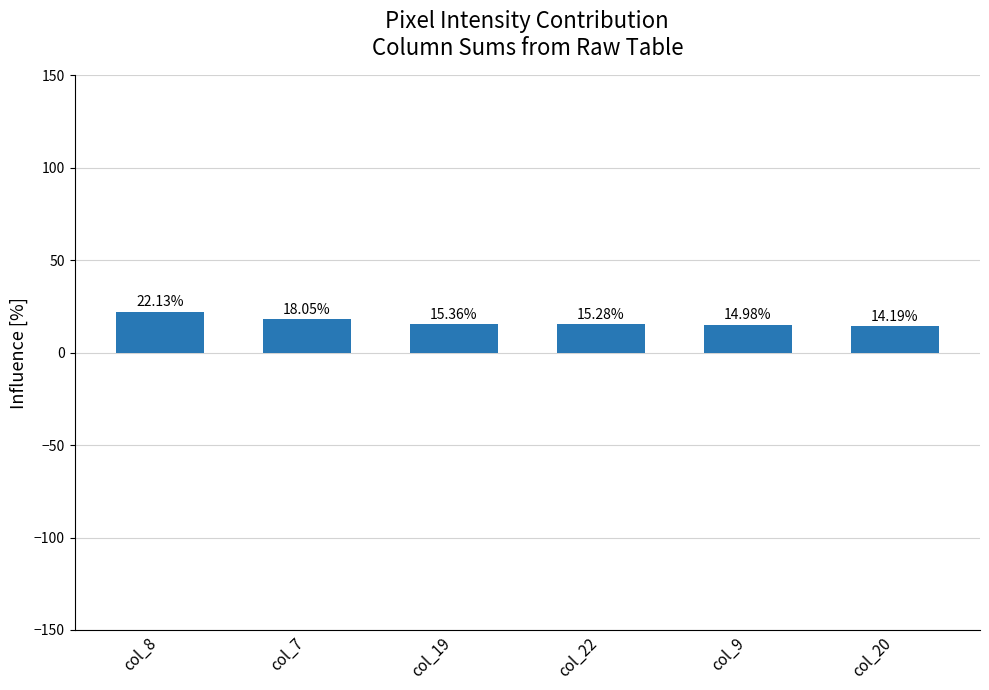

The value at col_9 is 15.0. True or false?

True